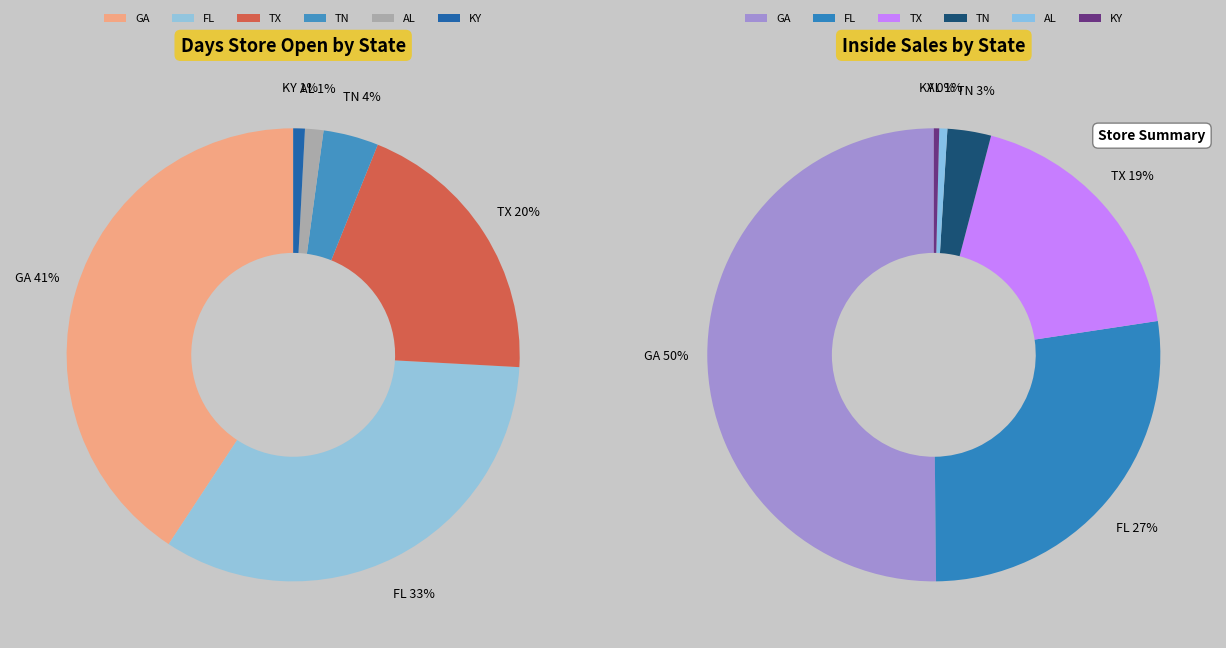

Does FL represent more than half of the total?

No